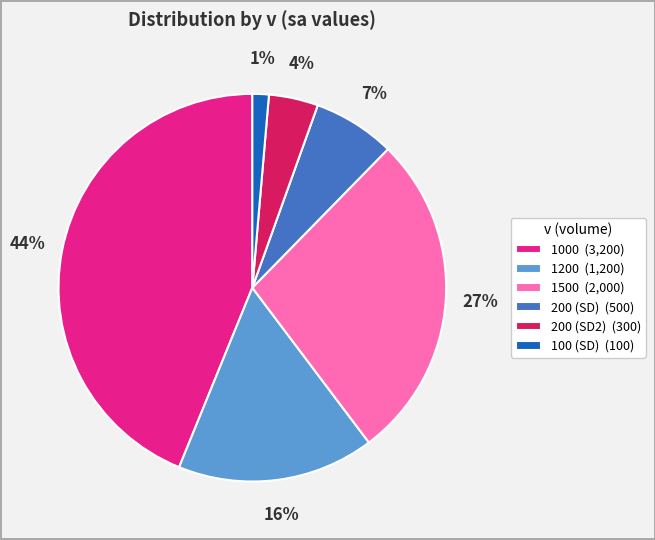

To the nearest percent, what portion does 200 (SD) (500) represent?

7%